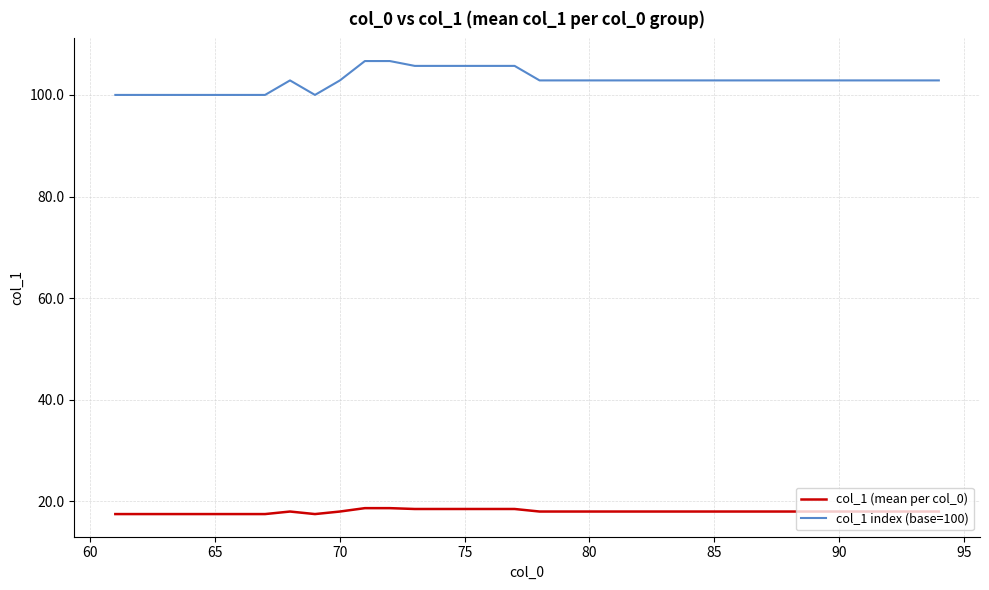

How many col_1 (mean per col_0) values are between 18 and 19?

26